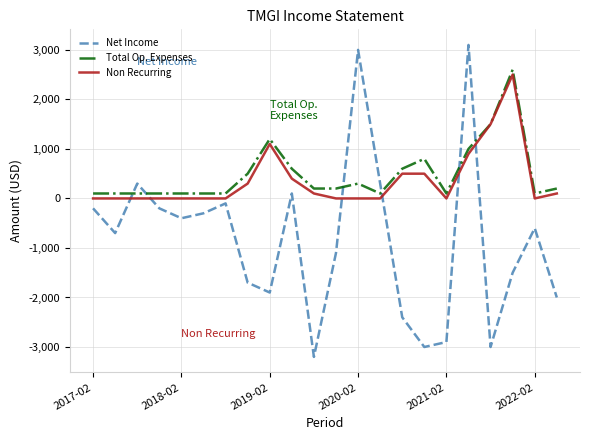

What is the greatest value displayed?

3100